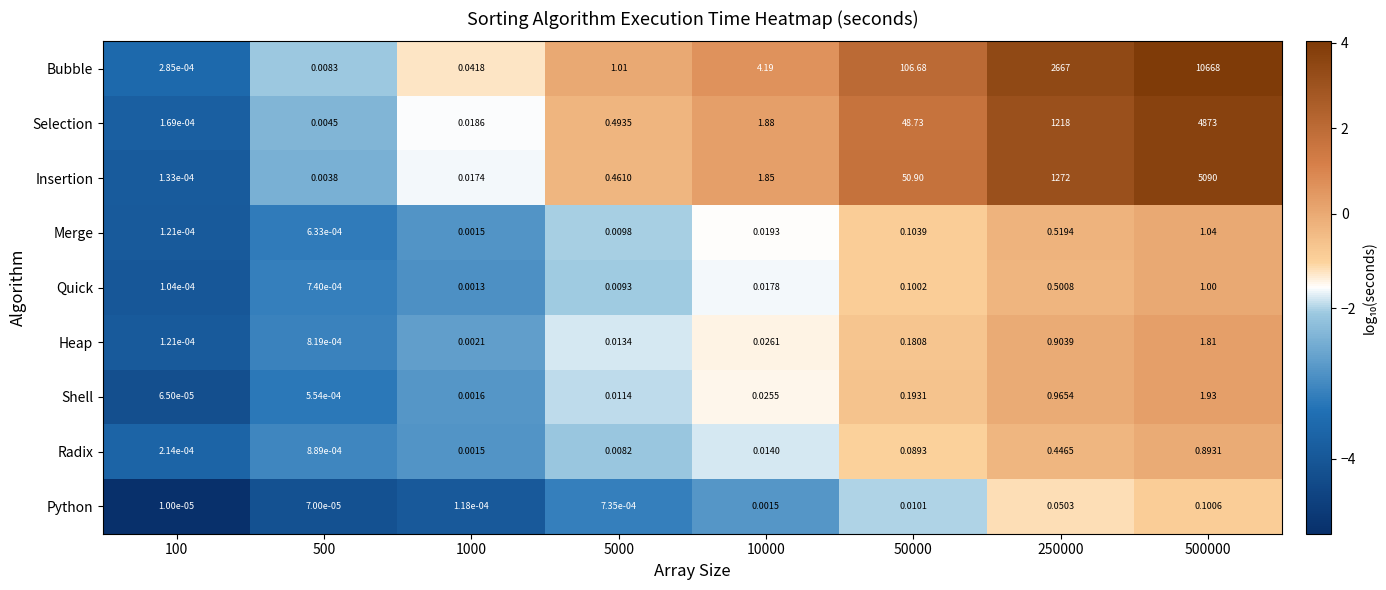

Which series changed the most between 500 and 500000?

Bubble